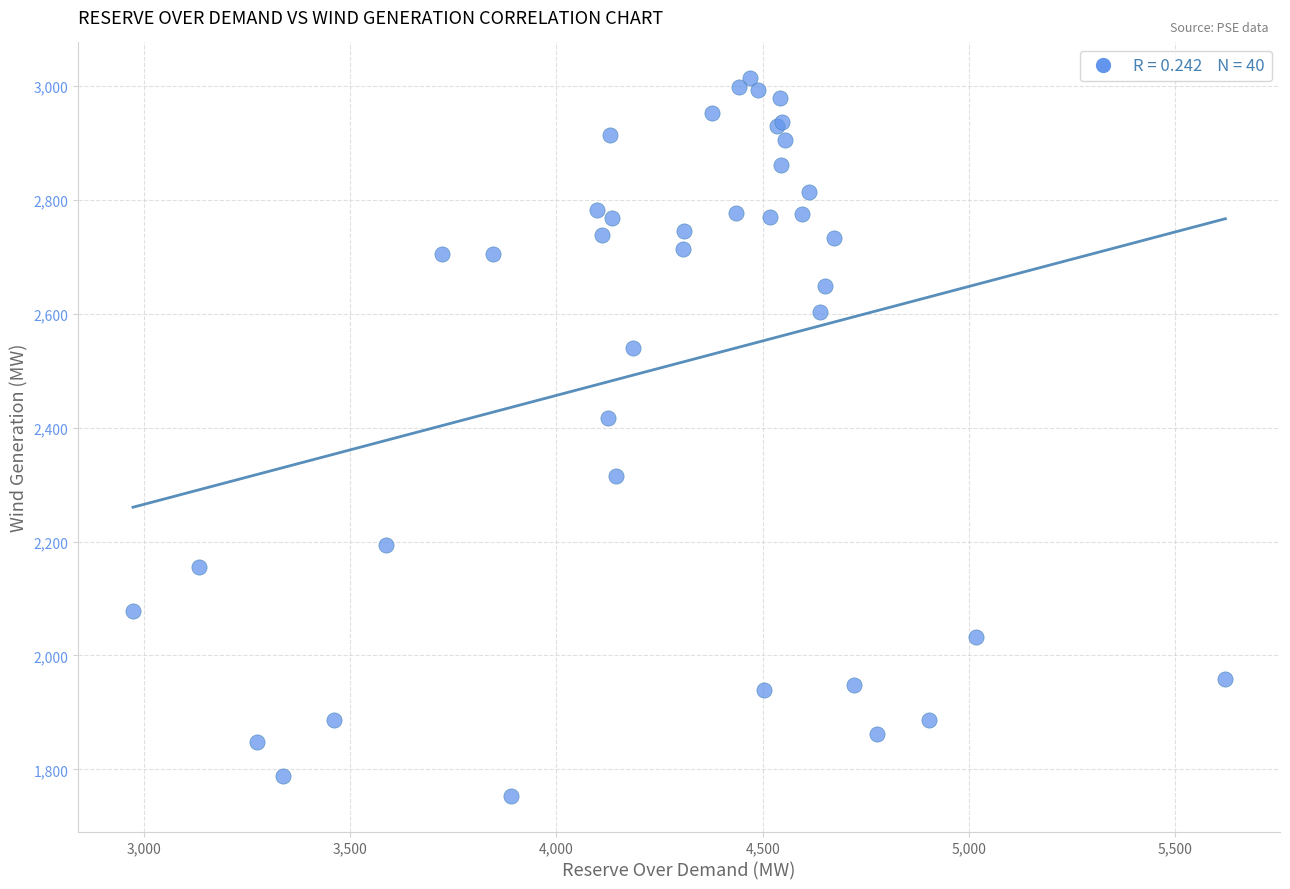

What Y value in the scatter plot is closest to 2383?

2416